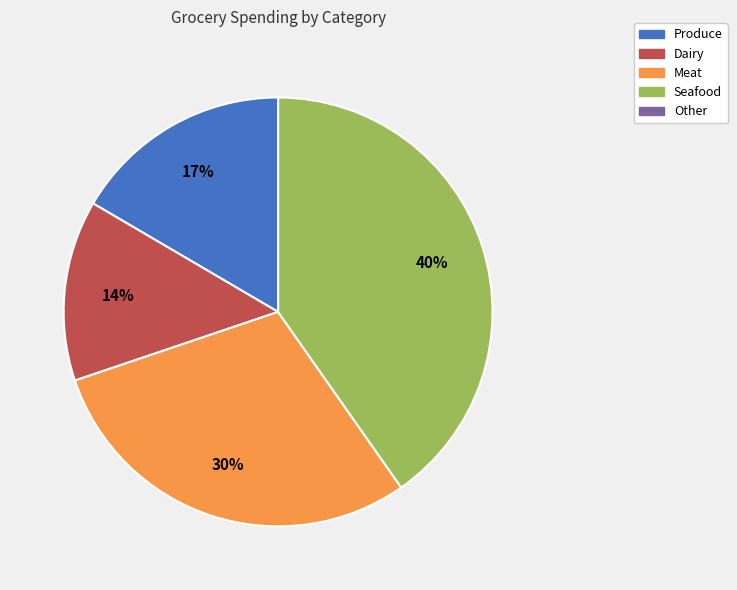

Does Produce account for over 50% of the chart?

No